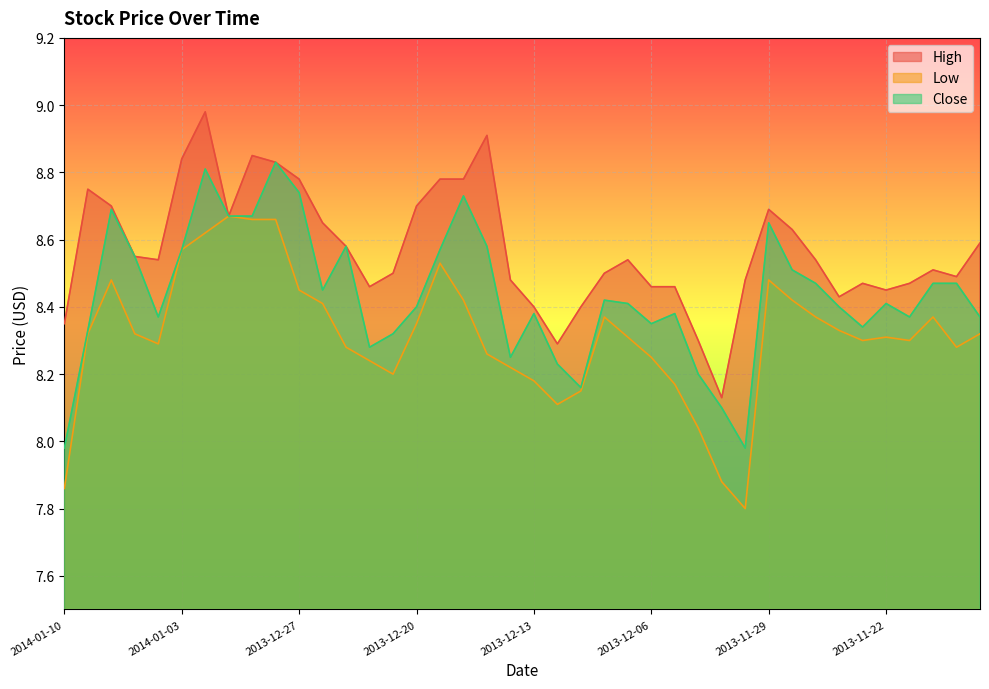

At how many categories does at least one series exceed 8?

40